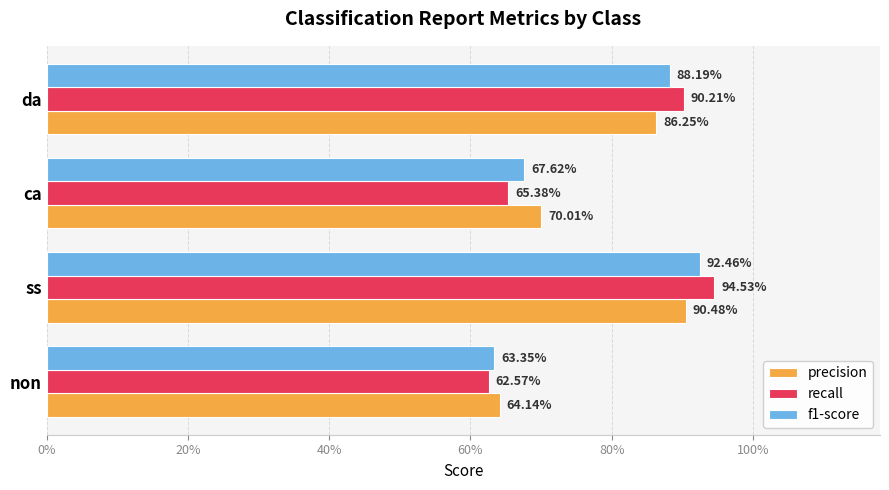

Reading right to left, what are all the values shown in this chart?

precision: 0.9	0.7	0.9	0.6
recall: 0.9	0.7	0.9	0.6
f1-score: 0.9	0.7	0.9	0.6